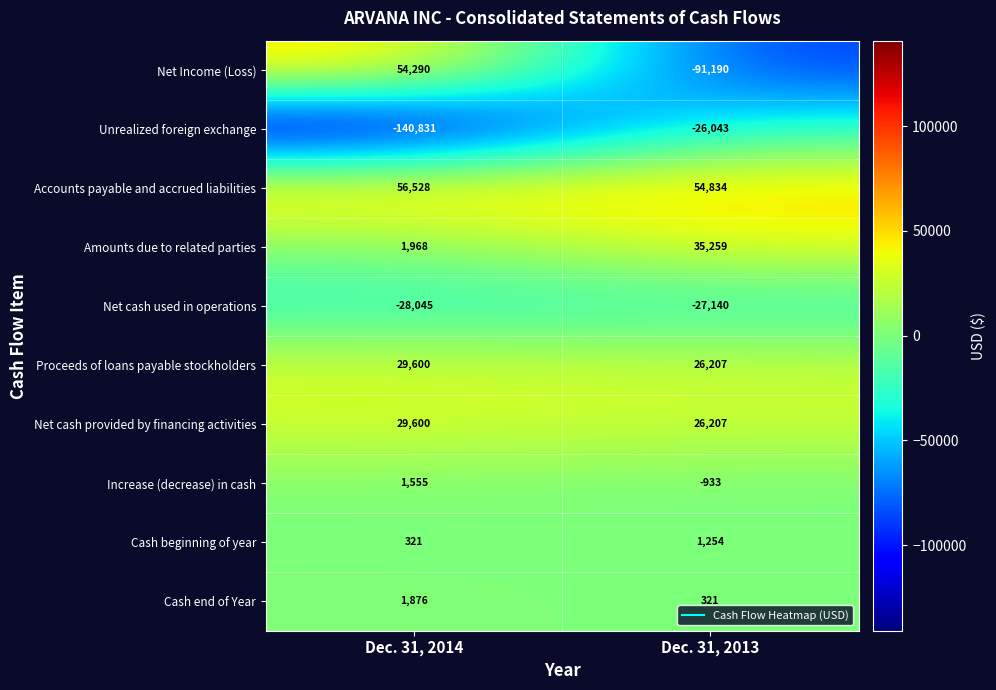

What is the sum of the Net cash used in operations values at Dec. 31, 2014 and Dec. 31, 2013?

-55185